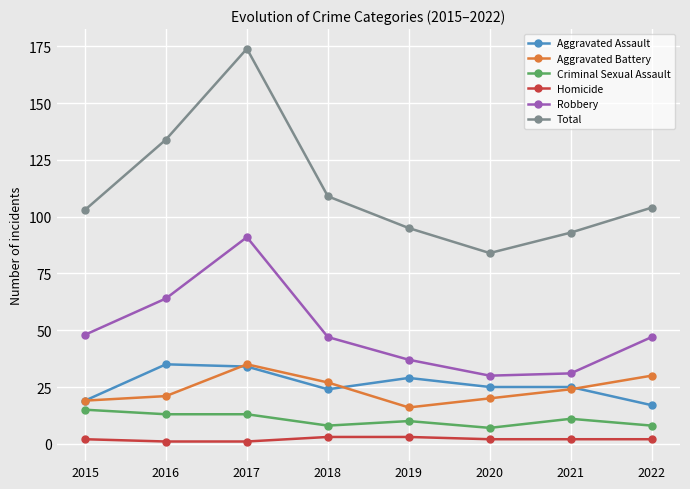

What is the average value of the Total series?

112